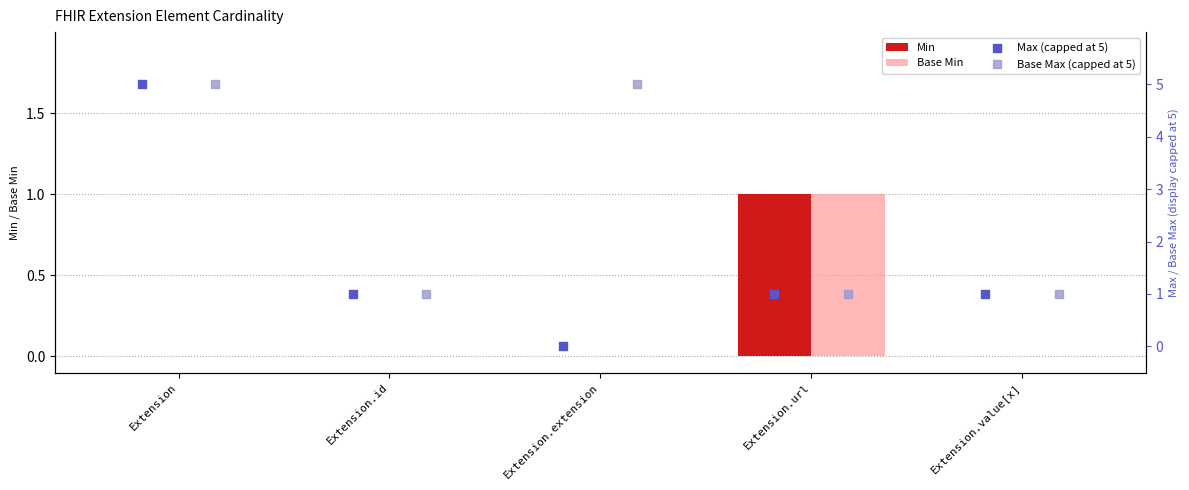

Which series has the largest Y range (max minus min)?

Max (capped at 5)